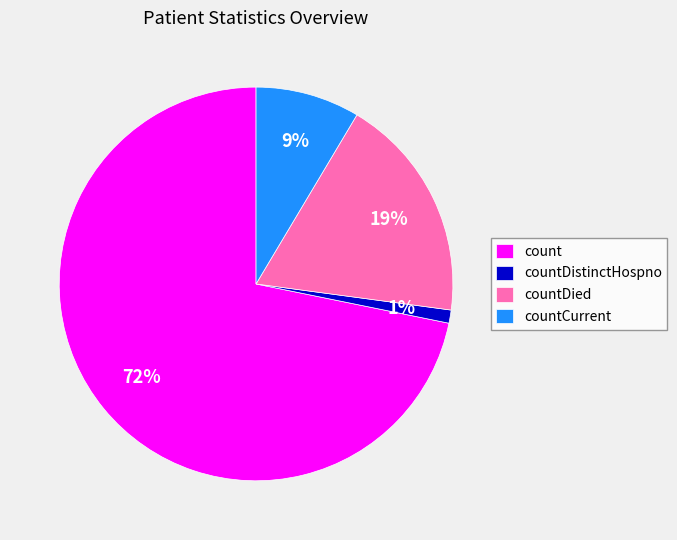

To the nearest percent, what is the average slice percentage?

25%